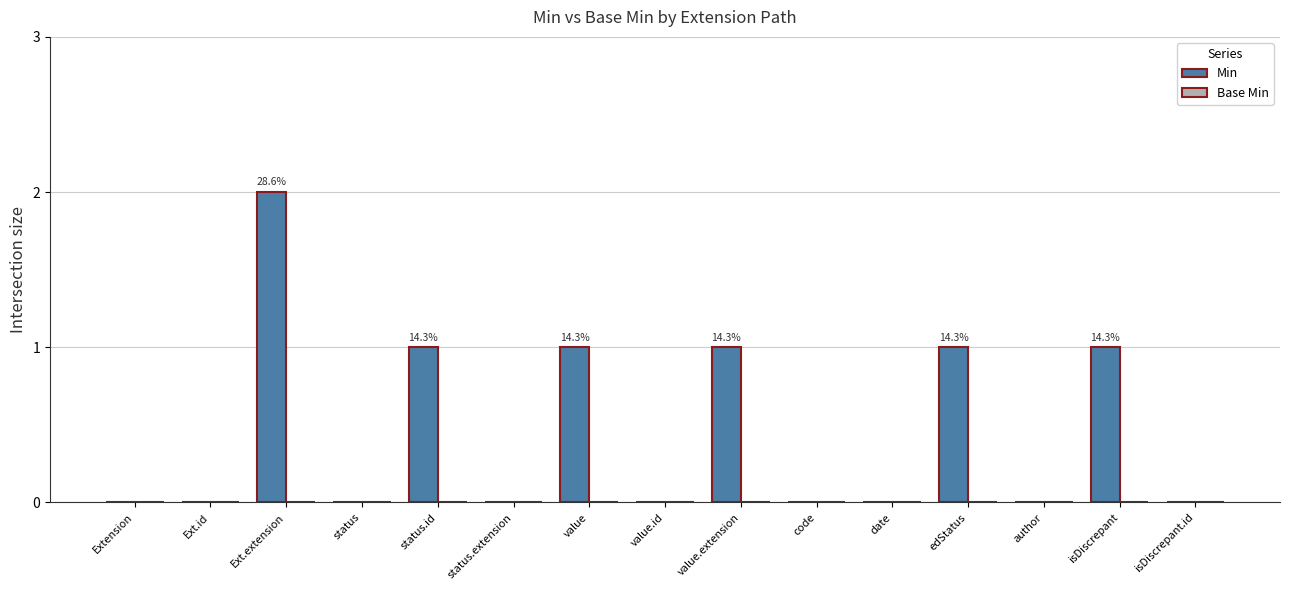

Approximately how many times larger is the value at value.extension compared to edStatus?

1.0